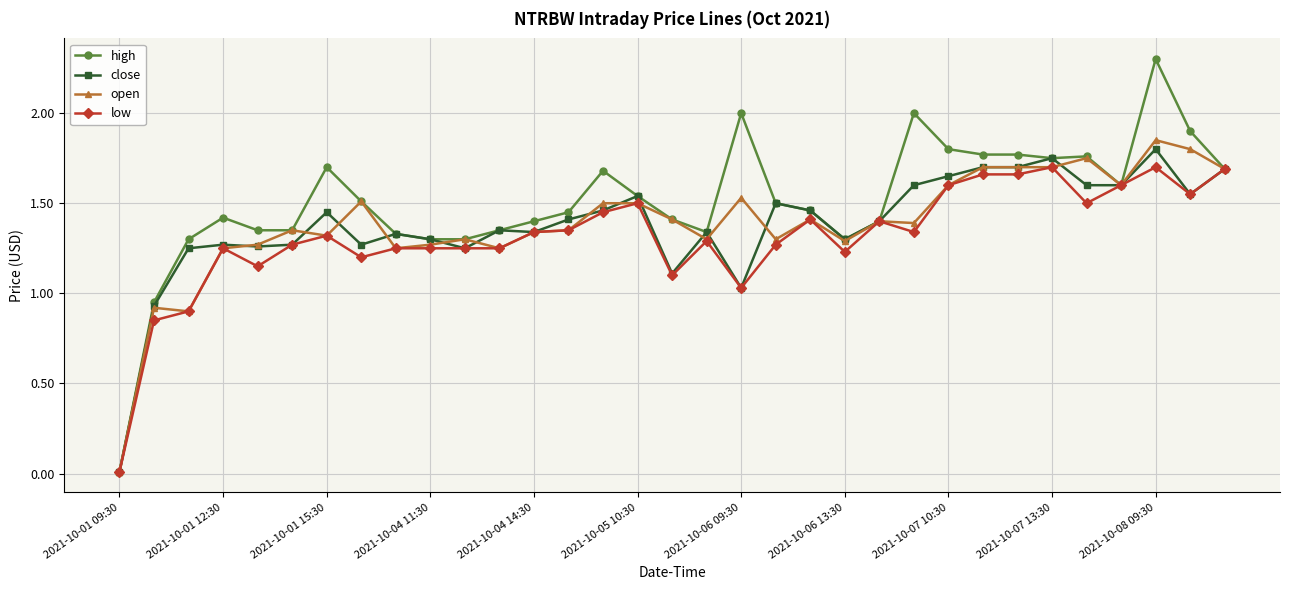

How many values in the open series are below 1?

3